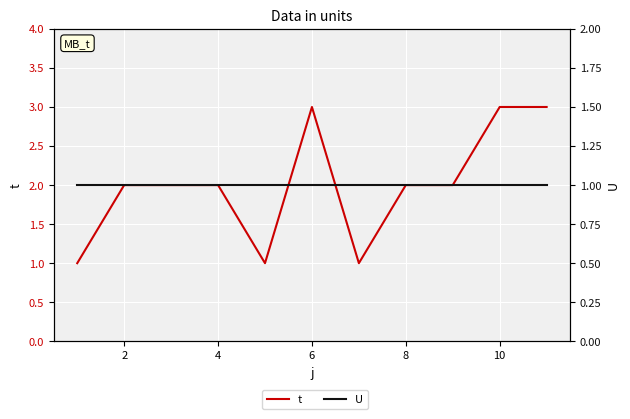

What value does the U series have at 2?

1